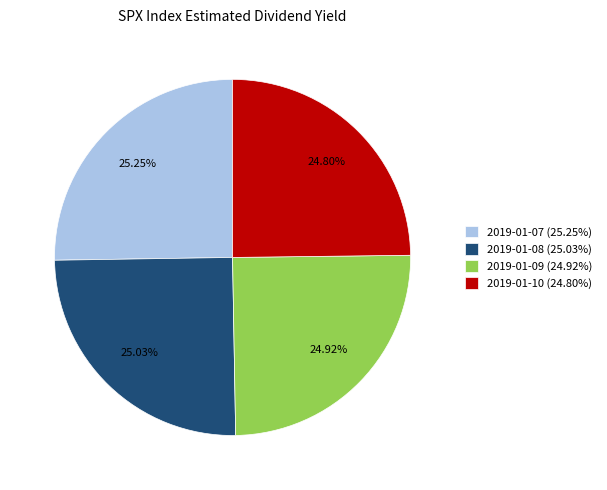

Approximately how many times larger is the value at 2019-01-07 (25.25%) compared to 2019-01-09 (24.92%)?

1.0